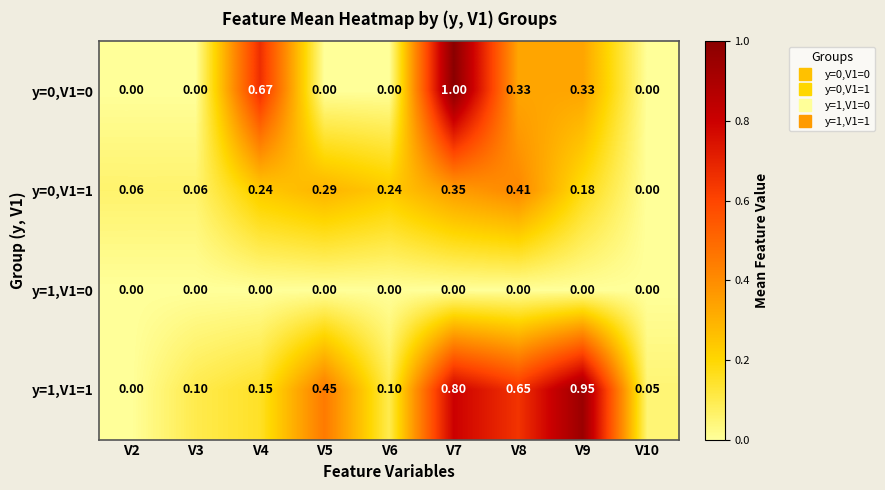

What is the total value across all series at V10?

0.1